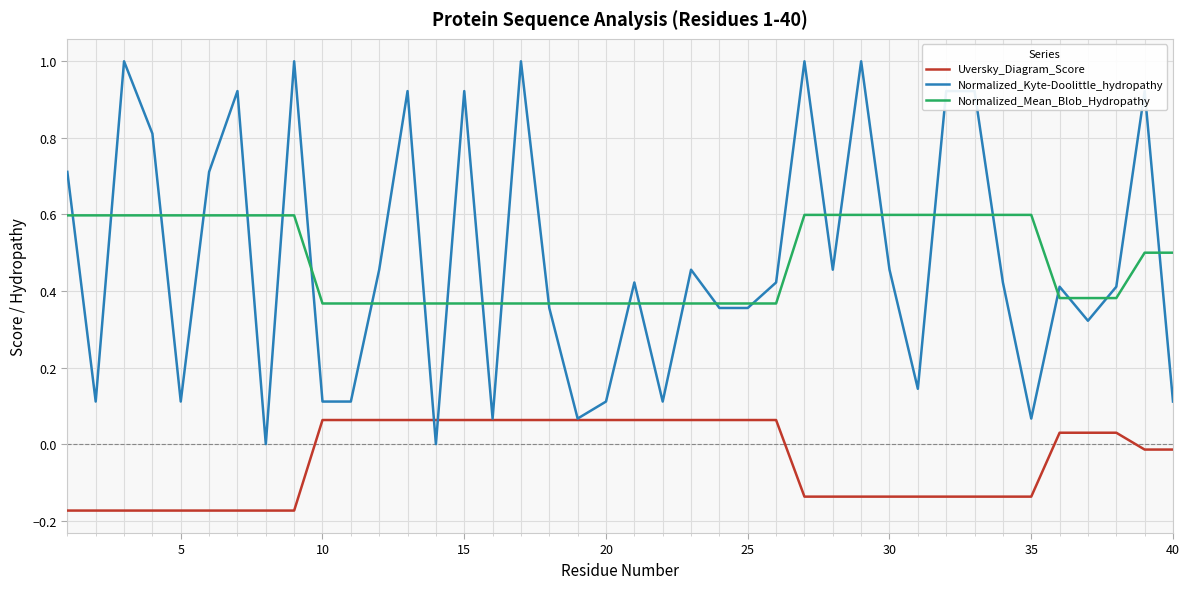

True or false: Normalized_Mean_Blob_Hydropathy and Uversky_Diagram_Score cross at least once.

False